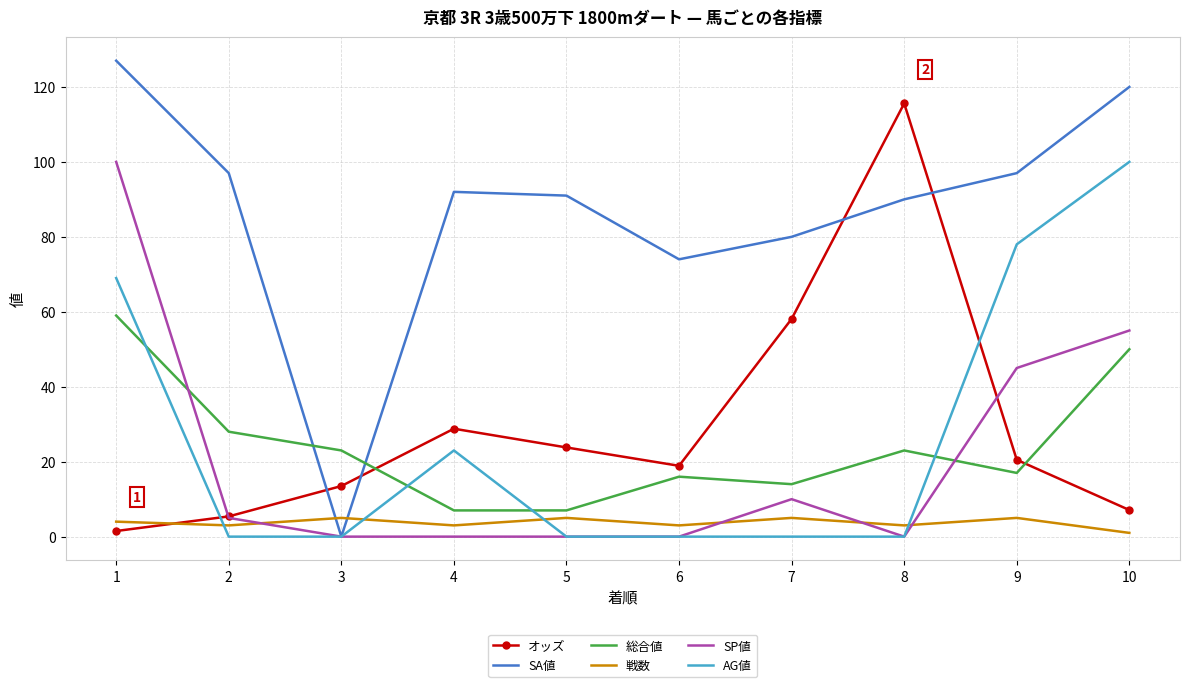

At which category is the sum across all series the highest?

1